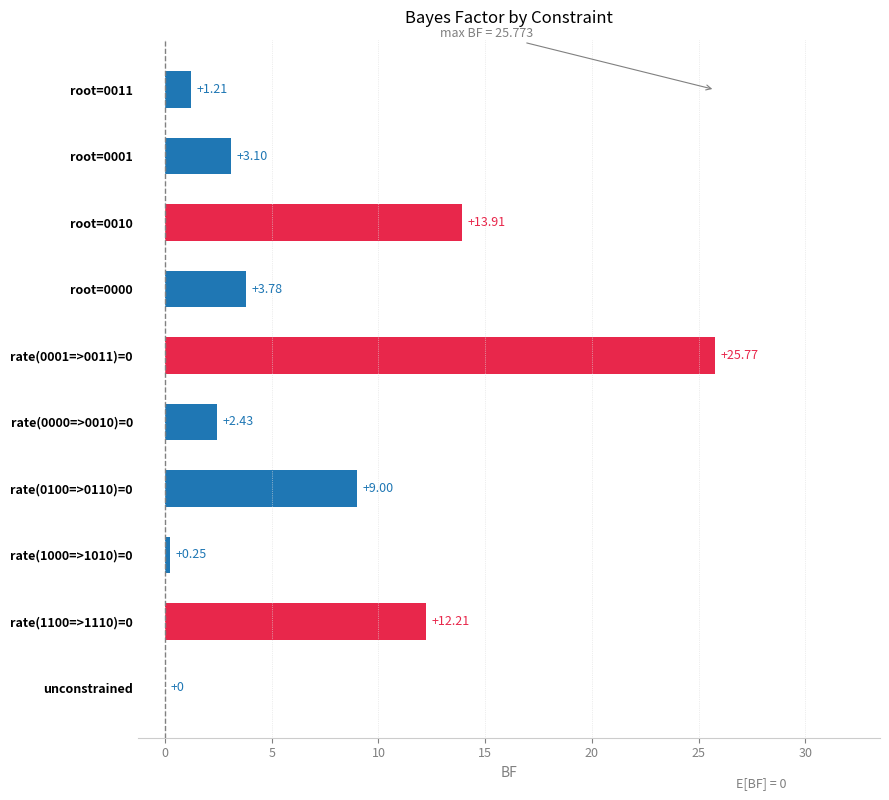

What is the change in value from root=0001 to root=0011?

-1.9